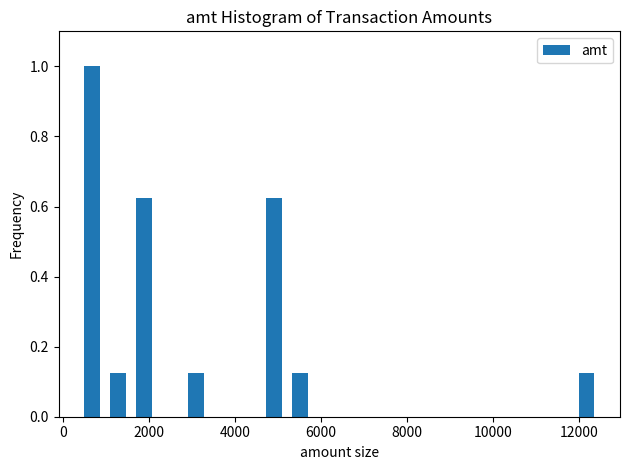

Around what value on the x-axis is the tallest bar? Give the approximate position of its centre, as read against the axis.

600